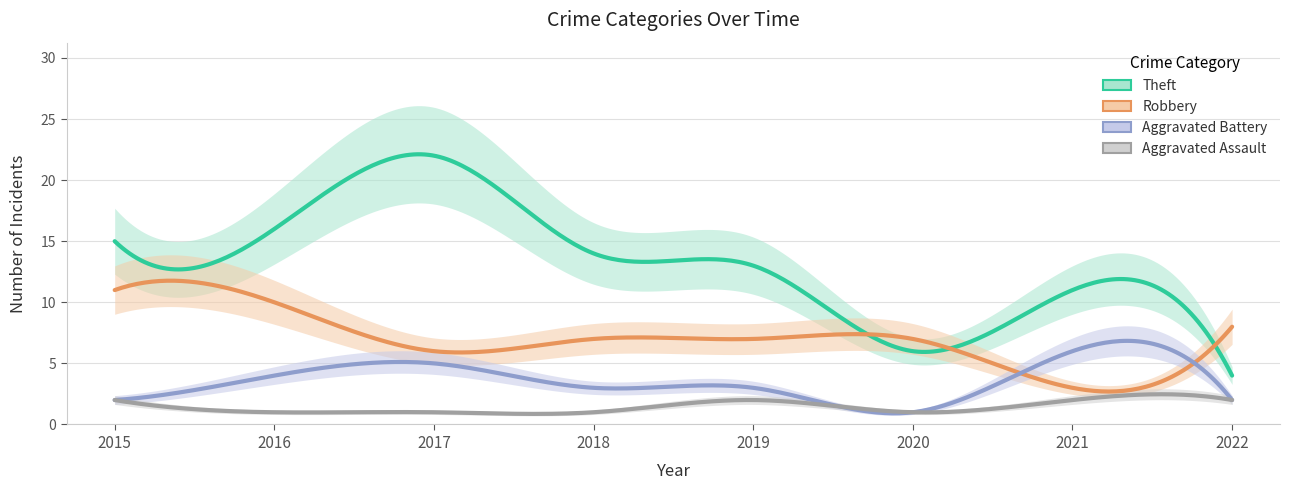

What is the average value of the Robbery series?

7